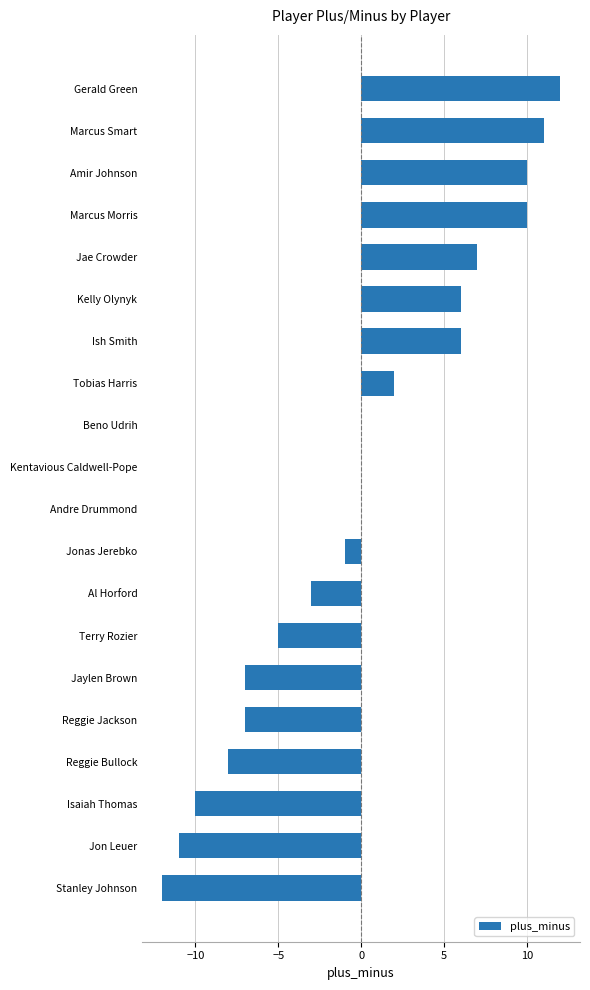

Which category has the highest value across all series?

Gerald Green